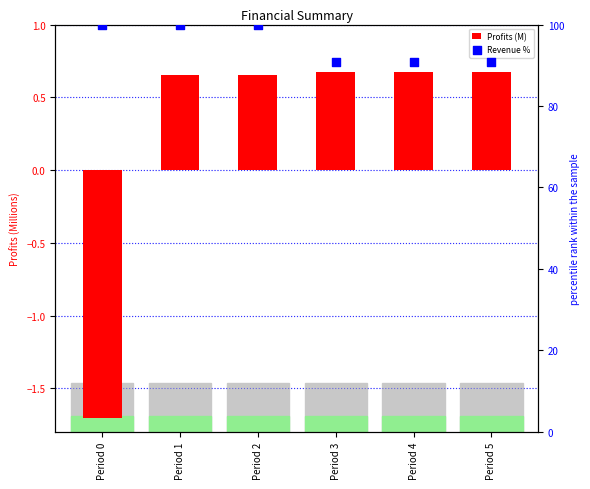

Which series has the widest spread of Y values?

Revenue %